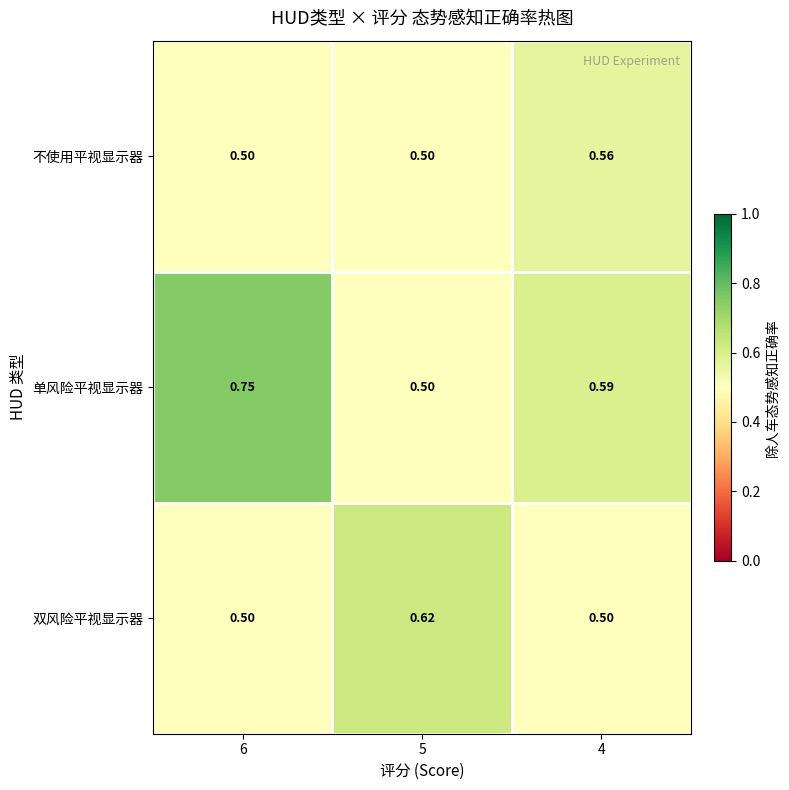

List the series in order of their overall mean, lowest first.

不使用平视显示器, 双风险平视显示器, 单风险平视显示器